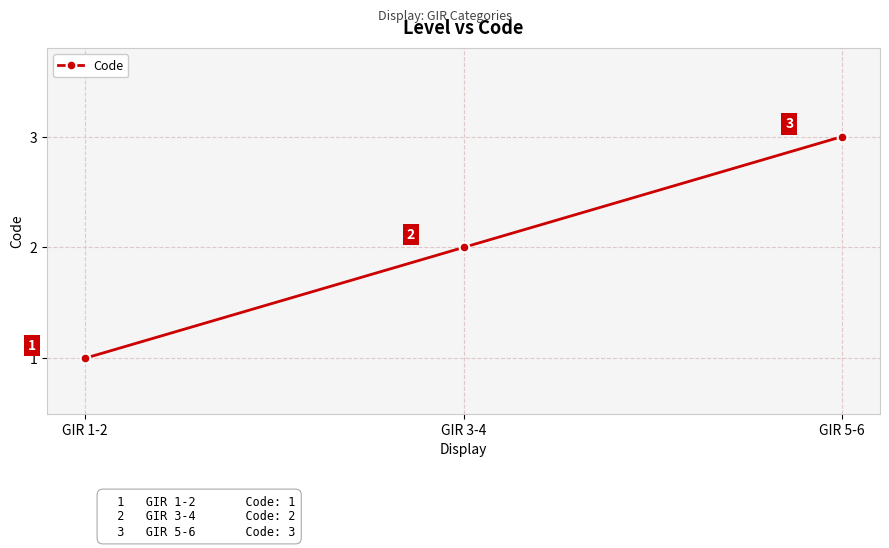

How many data points does each series have?

3